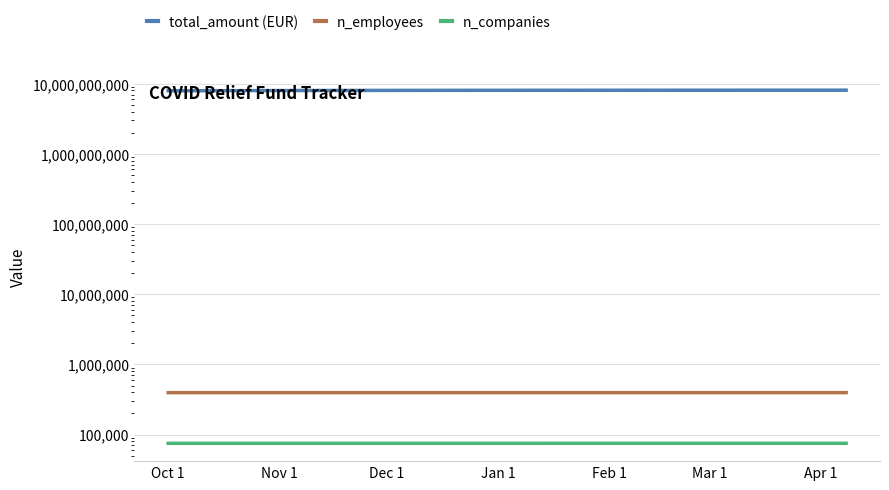

Is this an area chart (filled region under the line)?

No